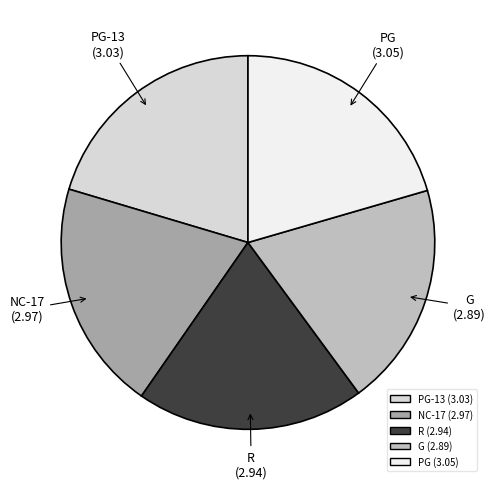

Does any single category account for the majority?

No